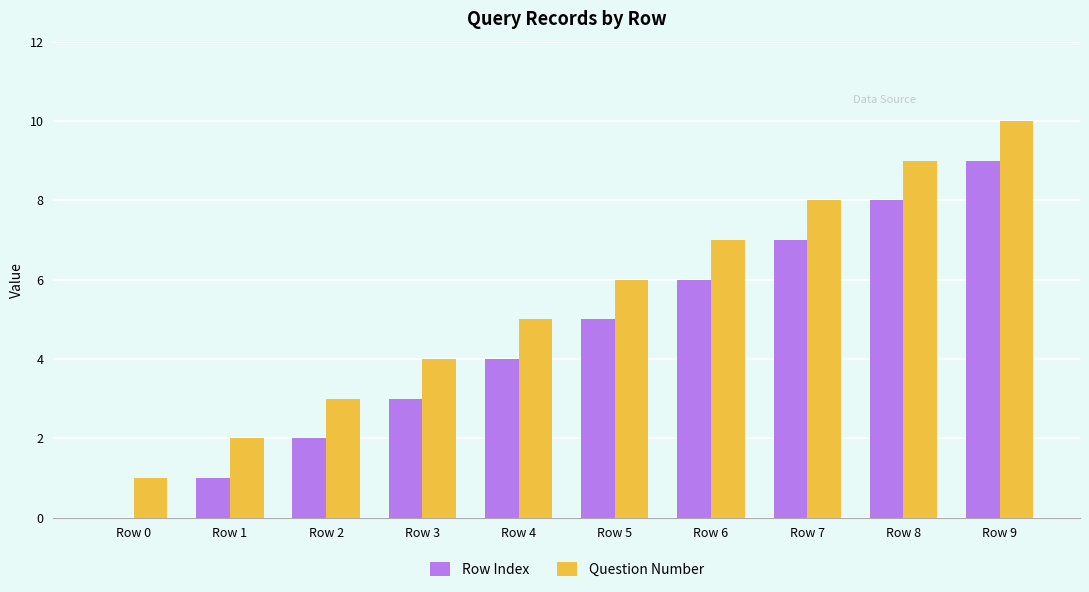

Read the Question Number value at Row 7.

8